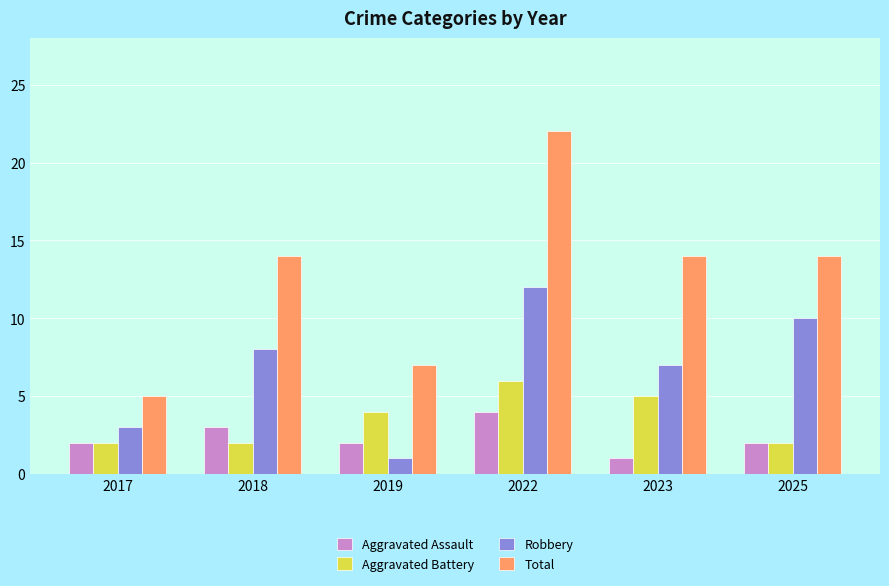

Reading left to right, transcribe all the data shown in this chart.

Aggravated Assault: 2	3	2	4	1	2
Aggravated Battery: 2	2	4	6	5	2
Robbery: 3	8	1	12	7	10
Total: 5	14	7	22	14	14